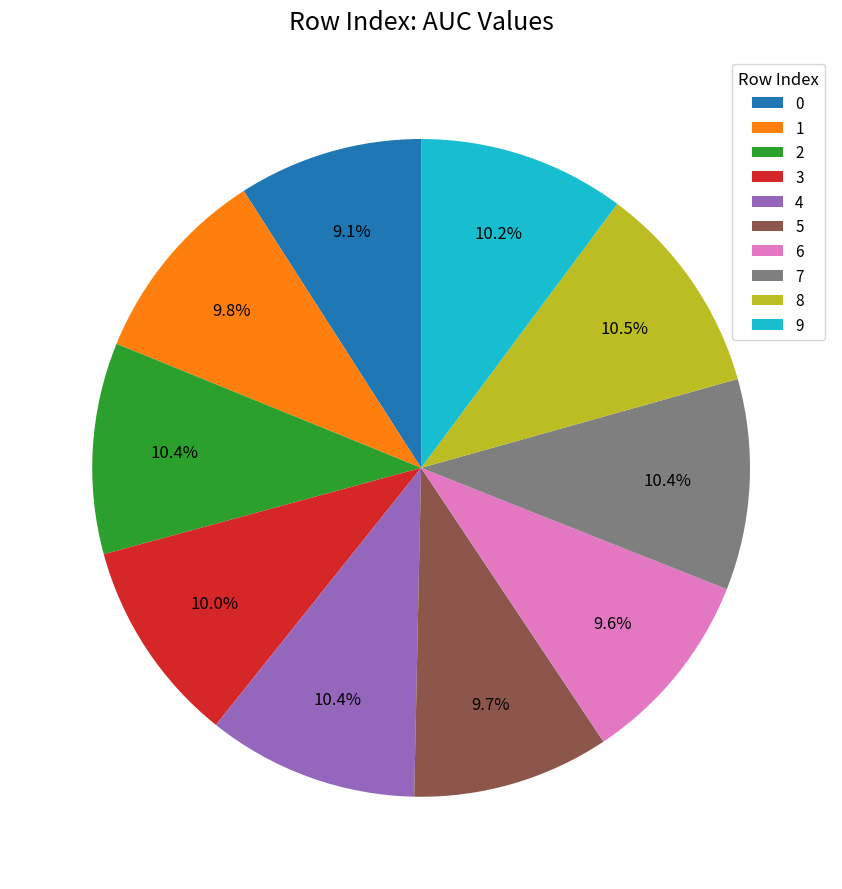

Is it true that 8 is 10% of the pie?

True